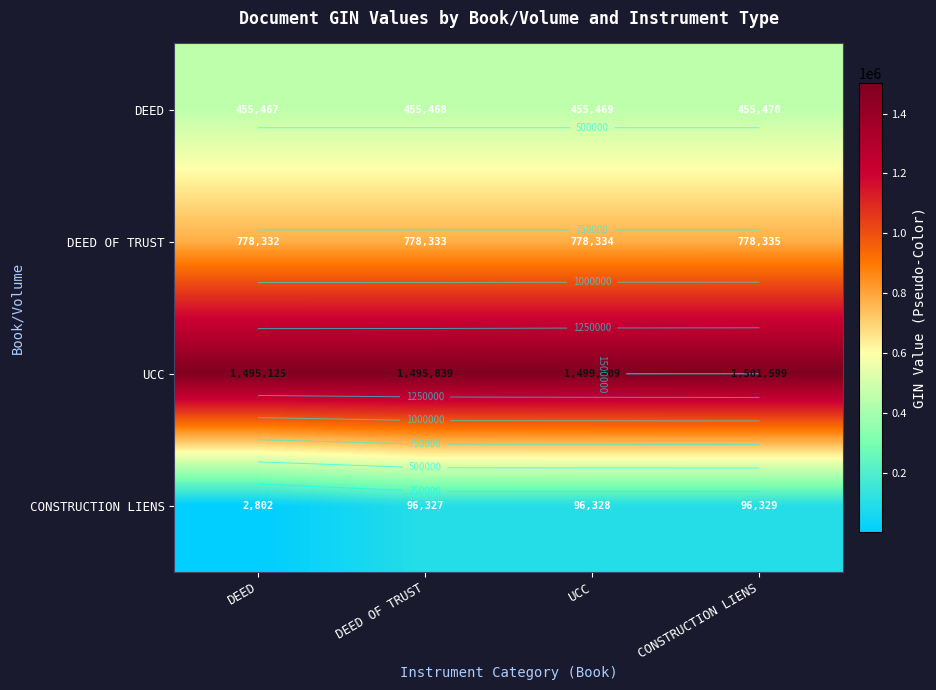

The DEED OF TRUST series shows 778334 at UCC. True or false?

True